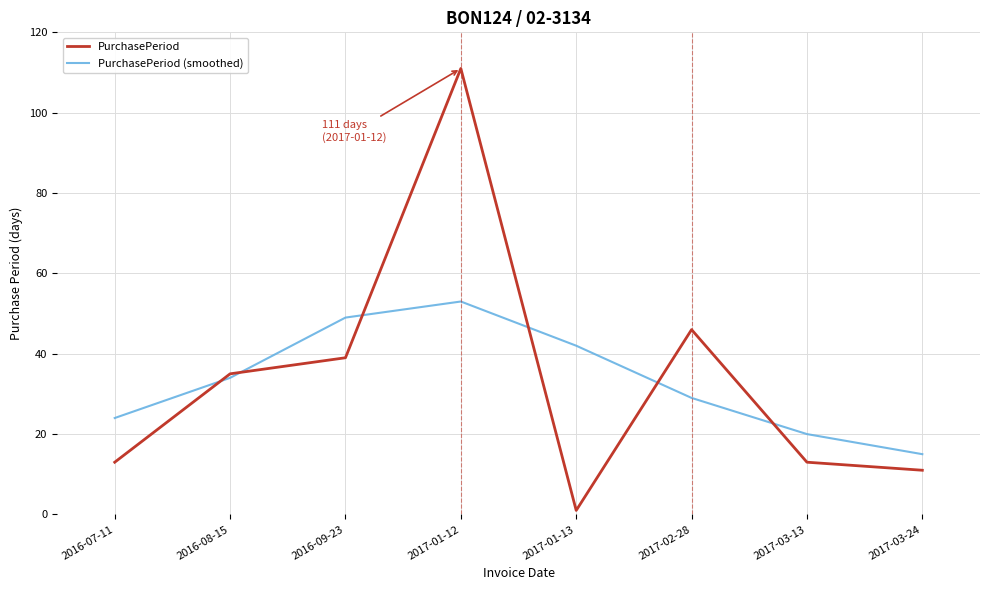

How many lines are shown in the chart?

2